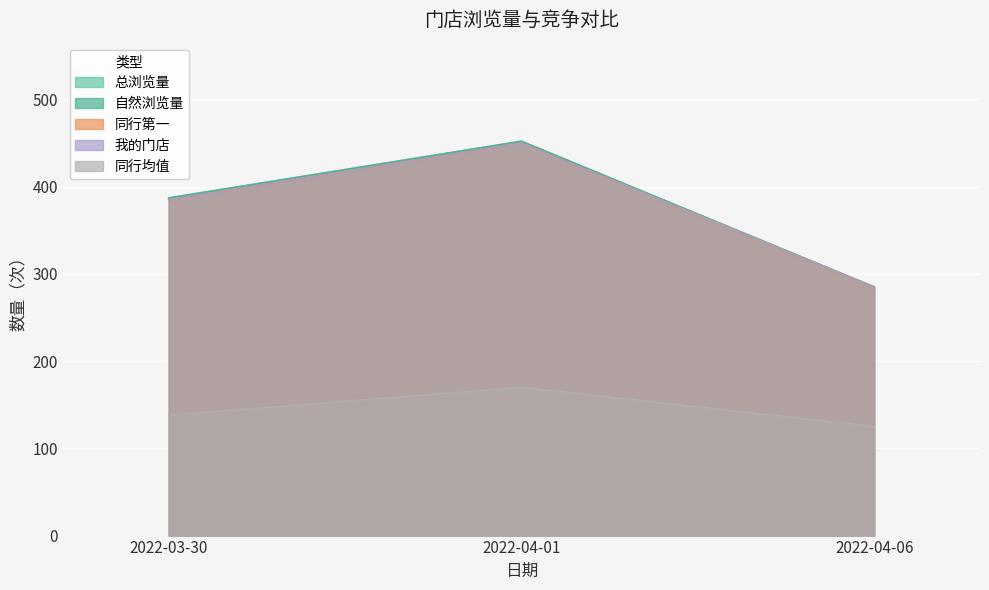

True or false: 总浏览量 has a value of 452 at 2022-04-01.

True